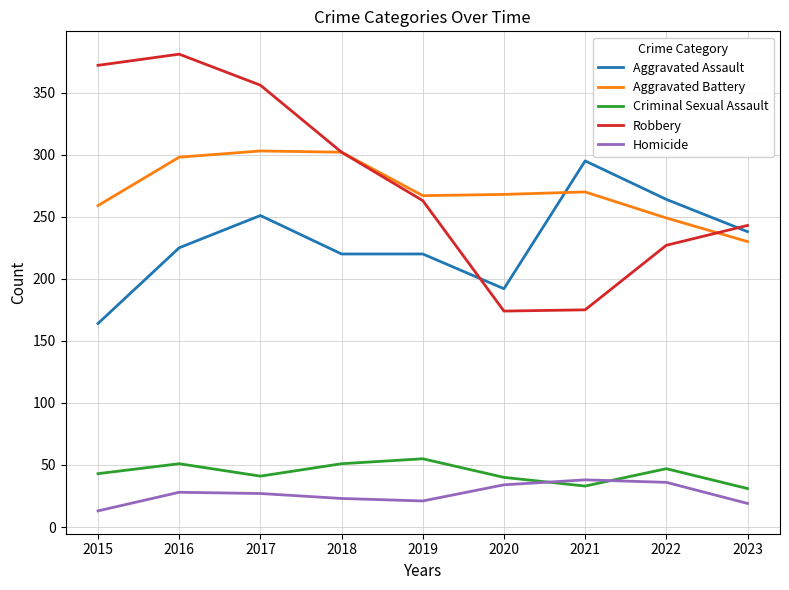

True or false: Aggravated Battery and Homicide cross at least once.

False